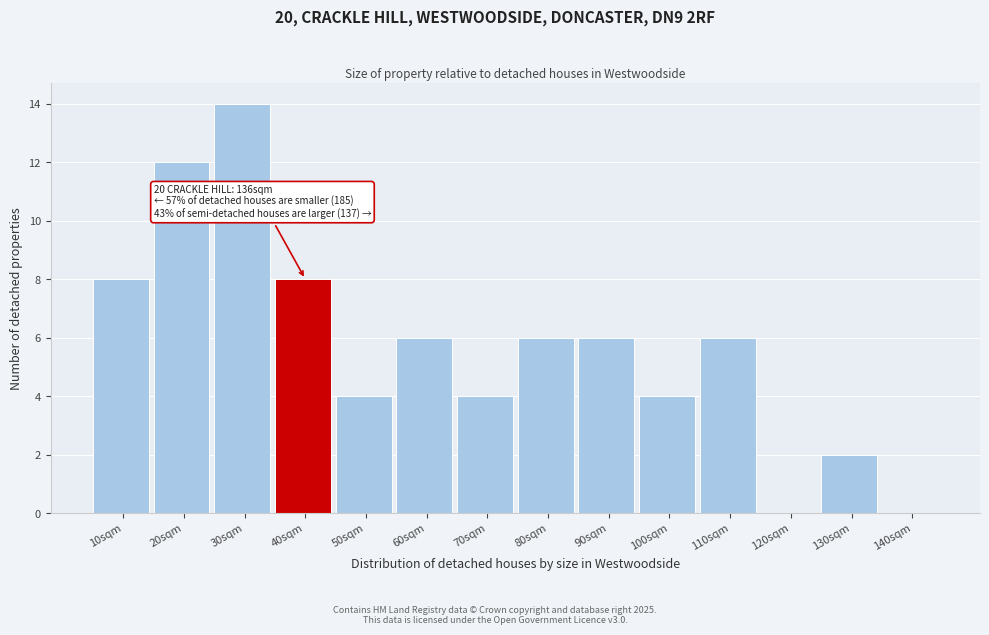

Reading left to right, extract all data points from this chart.

10sqm=8	20sqm=12	30sqm=14	40sqm=8	50sqm=4	60sqm=6	70sqm=4	80sqm=6	90sqm=6	100sqm=4	110sqm=6	120sqm=0	130sqm=2	140sqm=0